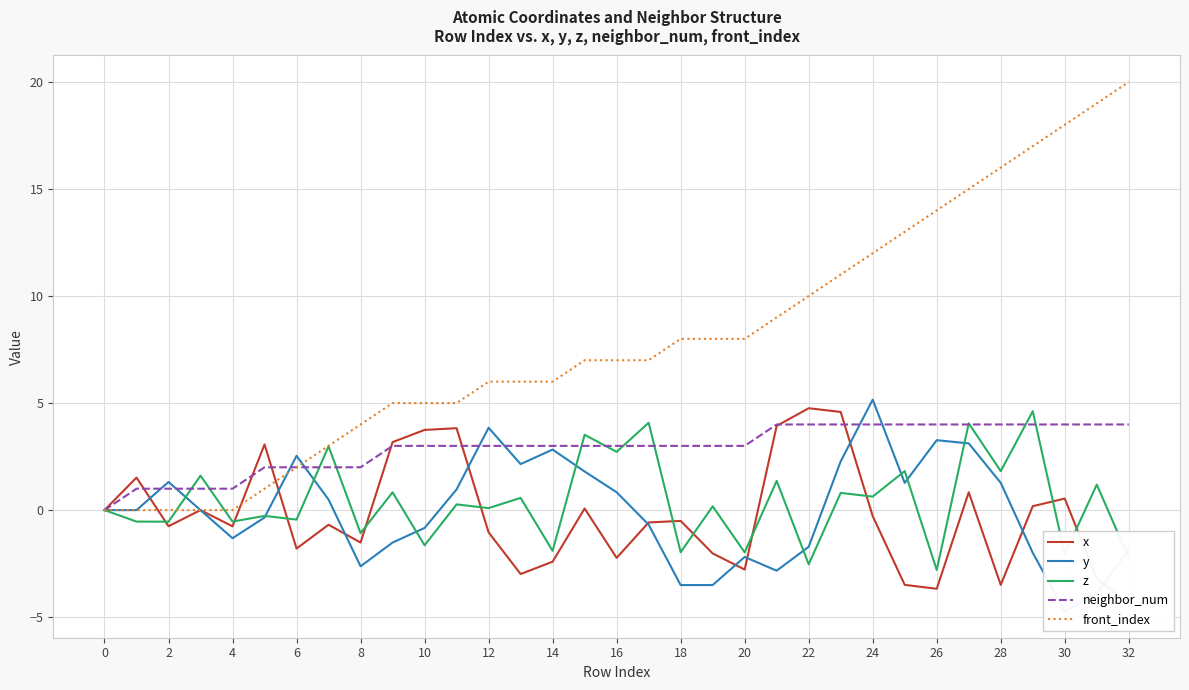

What is the maximum value for x?

4.8